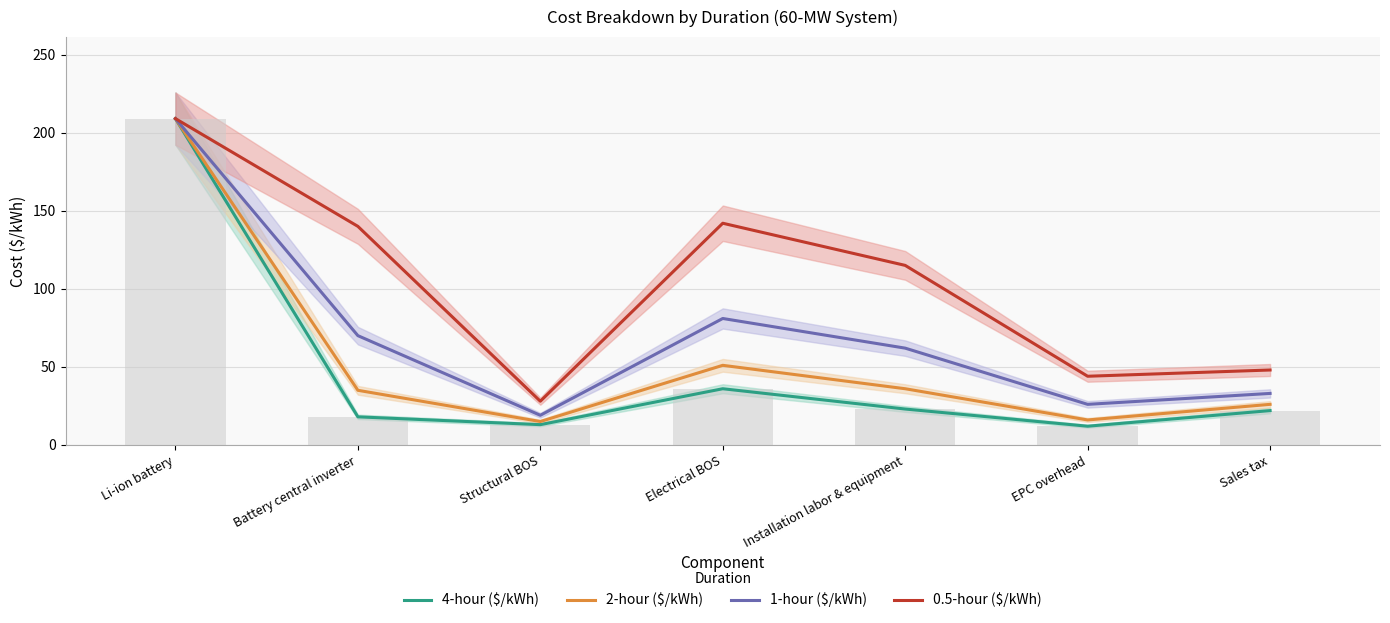

How many values in the 0.5-hour ($/kWh) series are below 115?

3